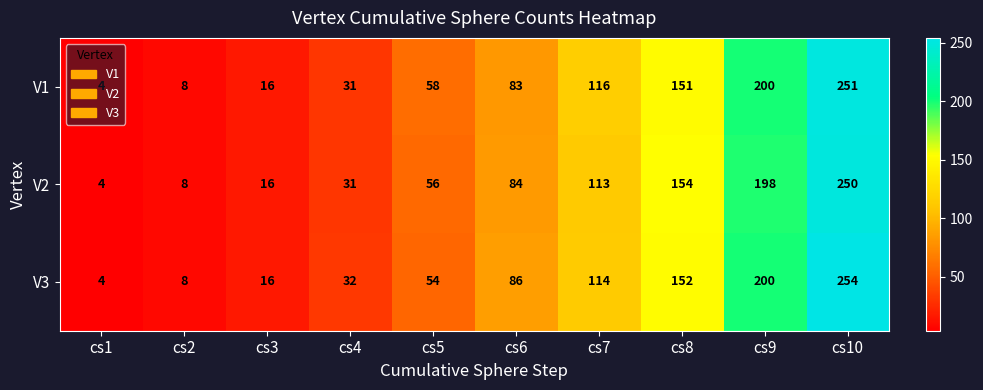

What is the difference between the maximum and minimum values in the V3 series?

250